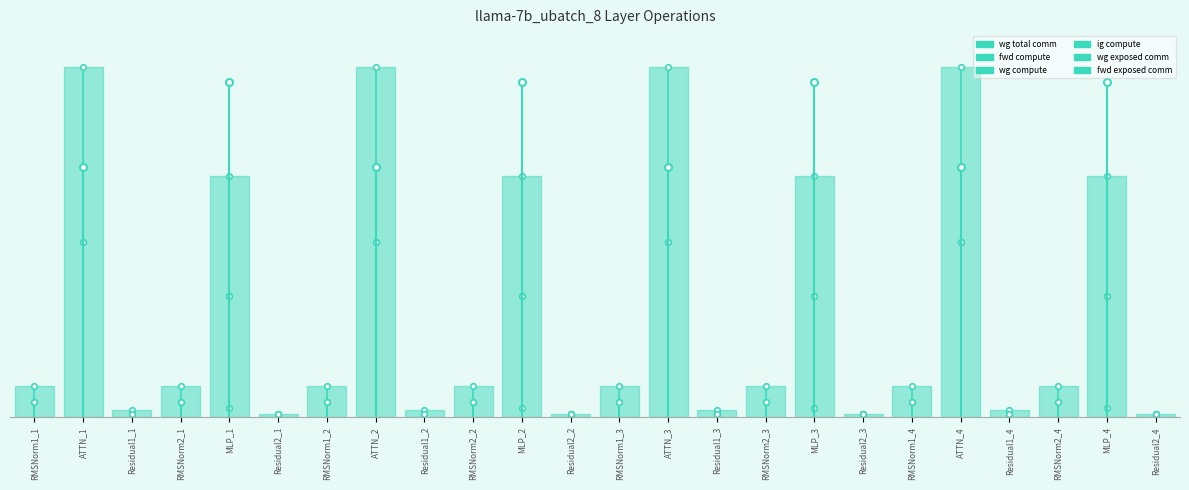

At which label does wg compute first exceed 552?

RMSNorm1_1